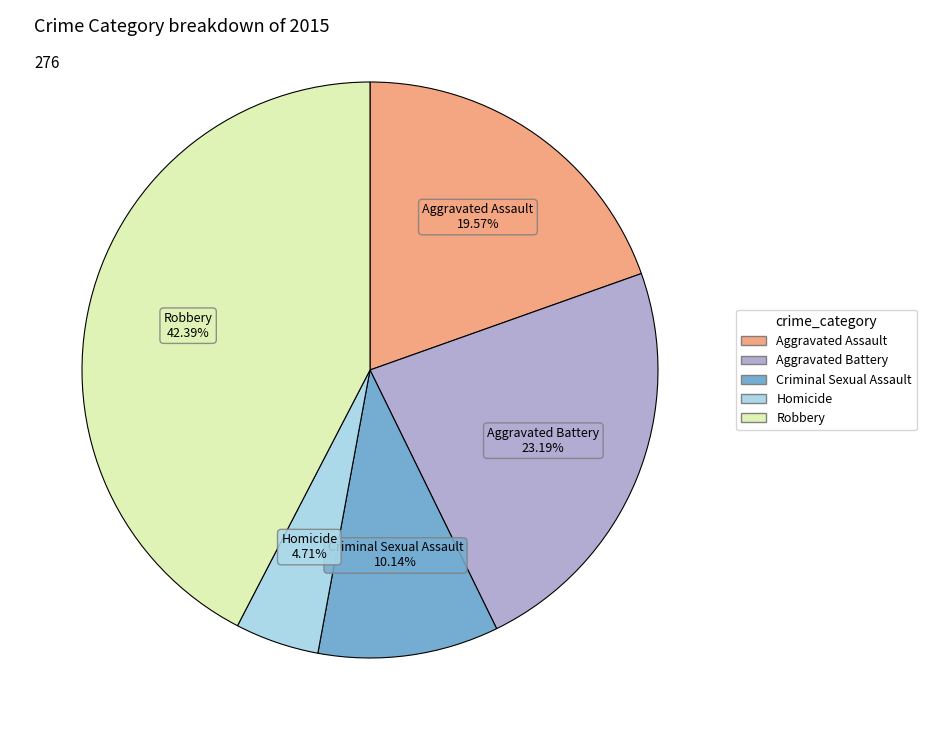

How many slices are in this pie chart?

5